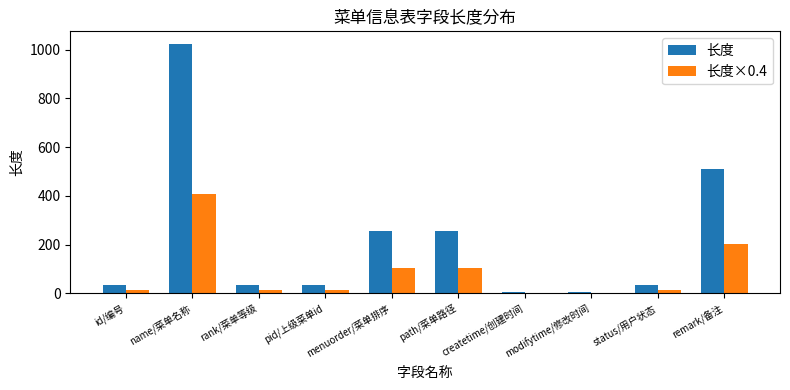

How many series are shown in this chart?

2